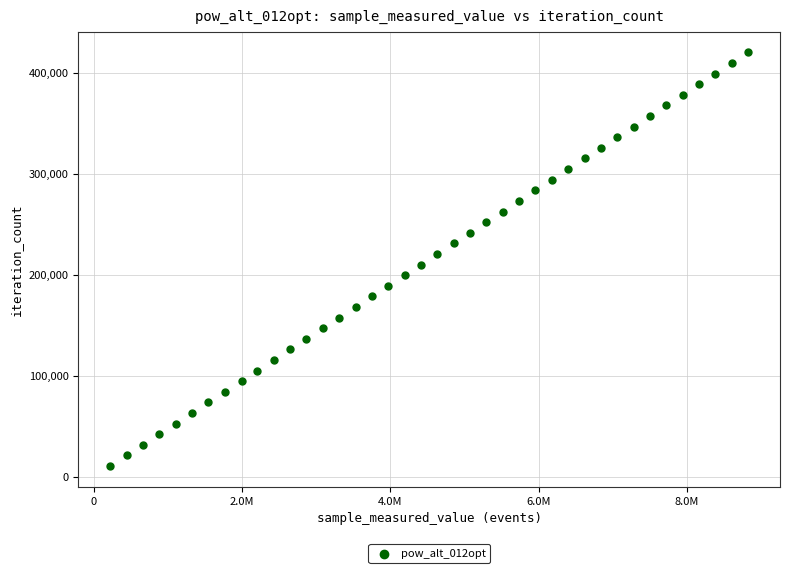

What is the range of Y values (max minus min)?

409773